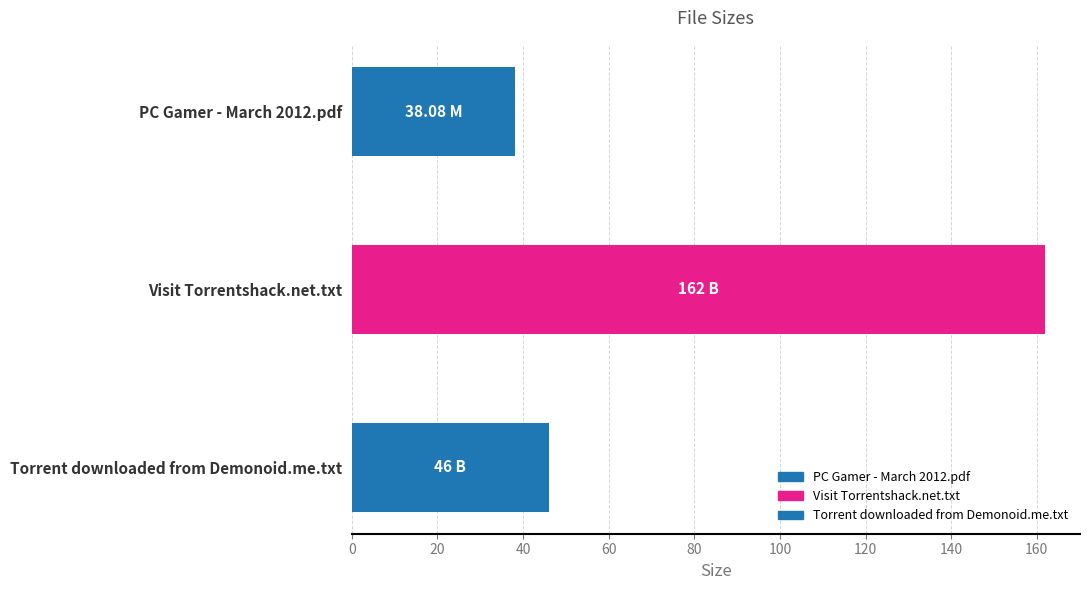

What is the greatest value displayed?

162.0